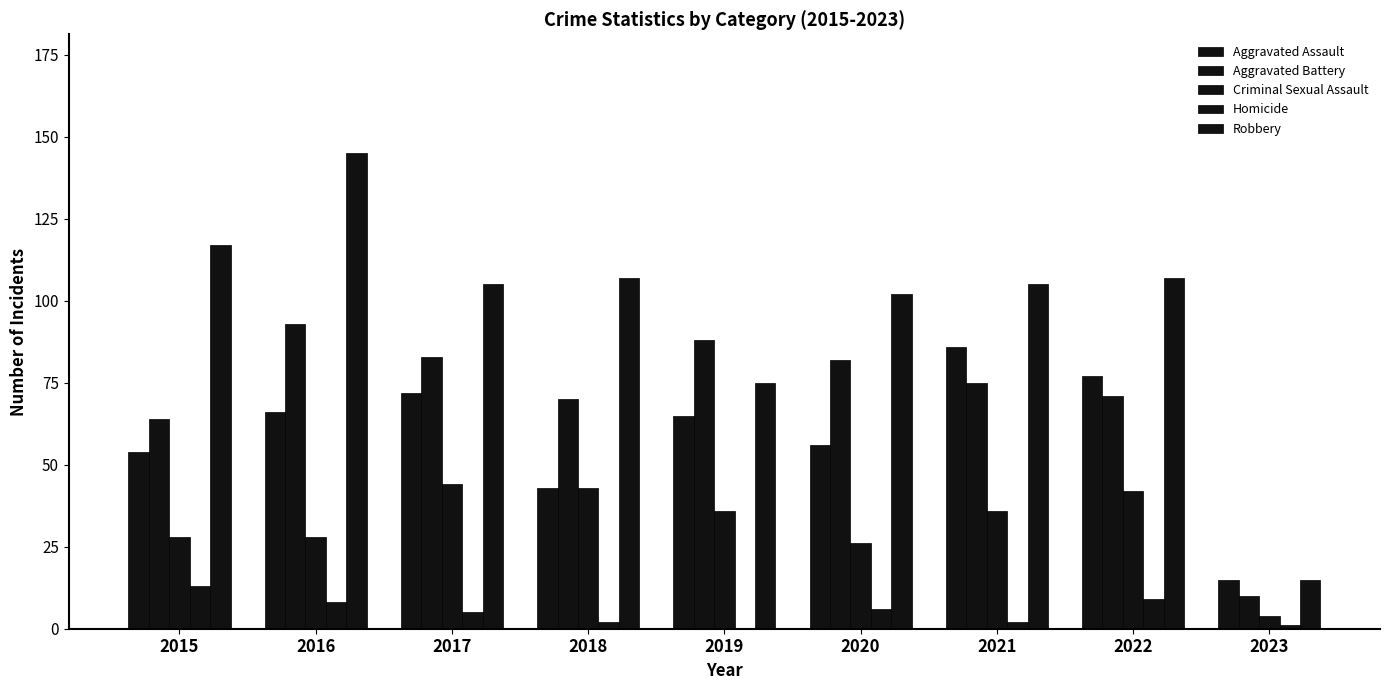

What is the greatest value displayed?

145